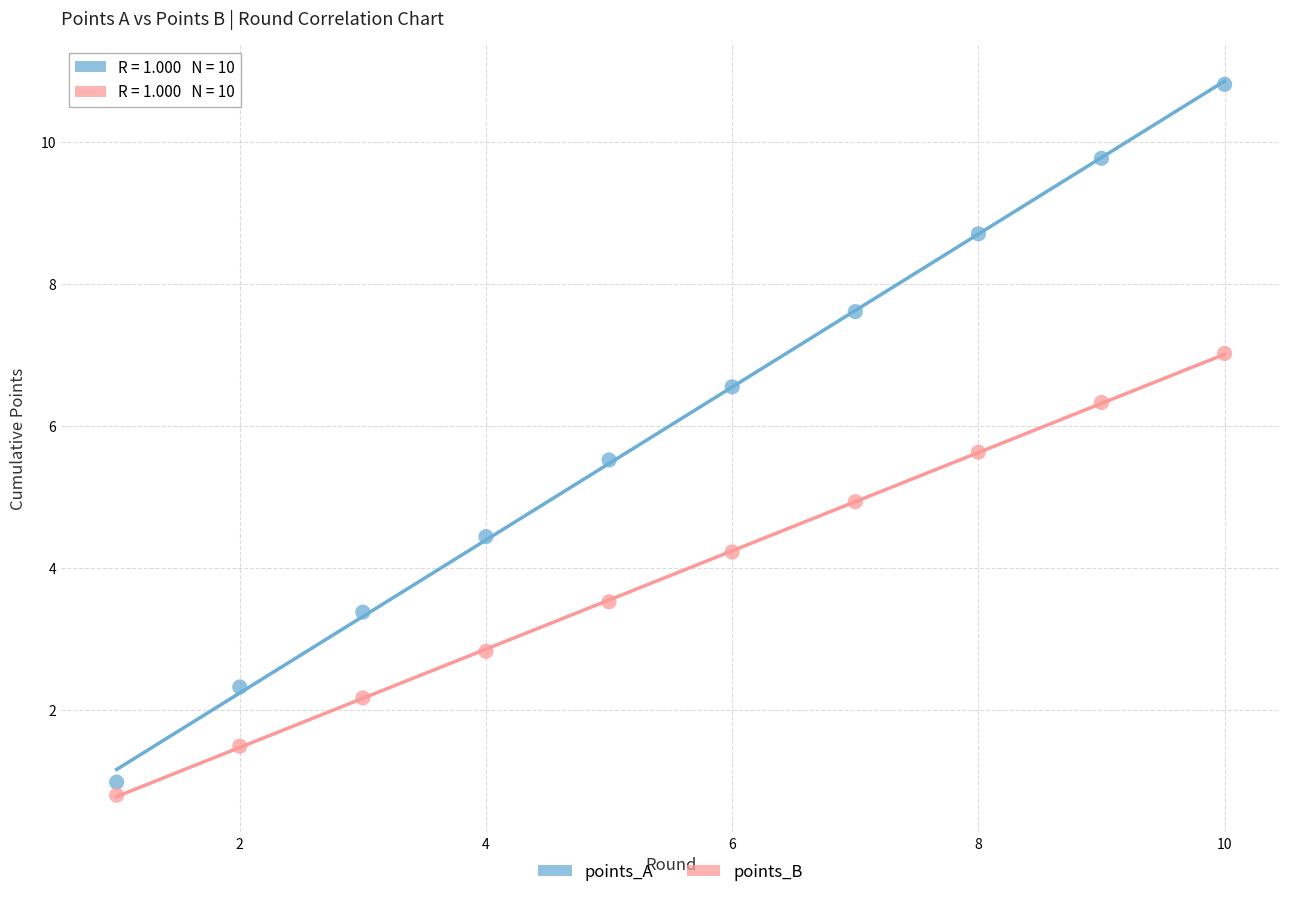

Across all data points, what is the range of Y values (max minus min)?

10.0